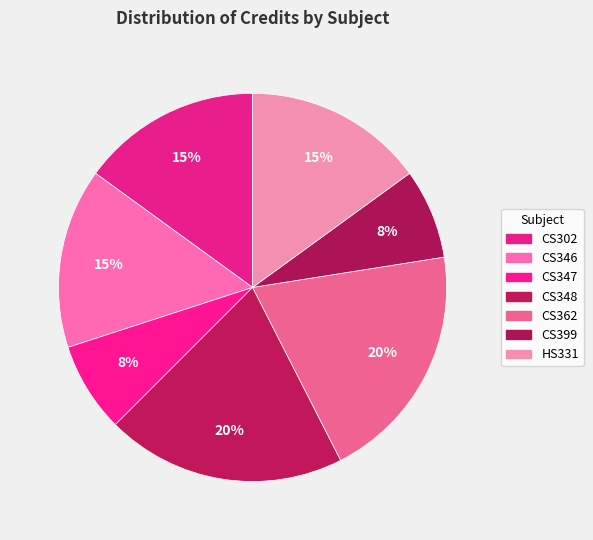

What percentage is the CS347 slice, to the nearest percent?

8%